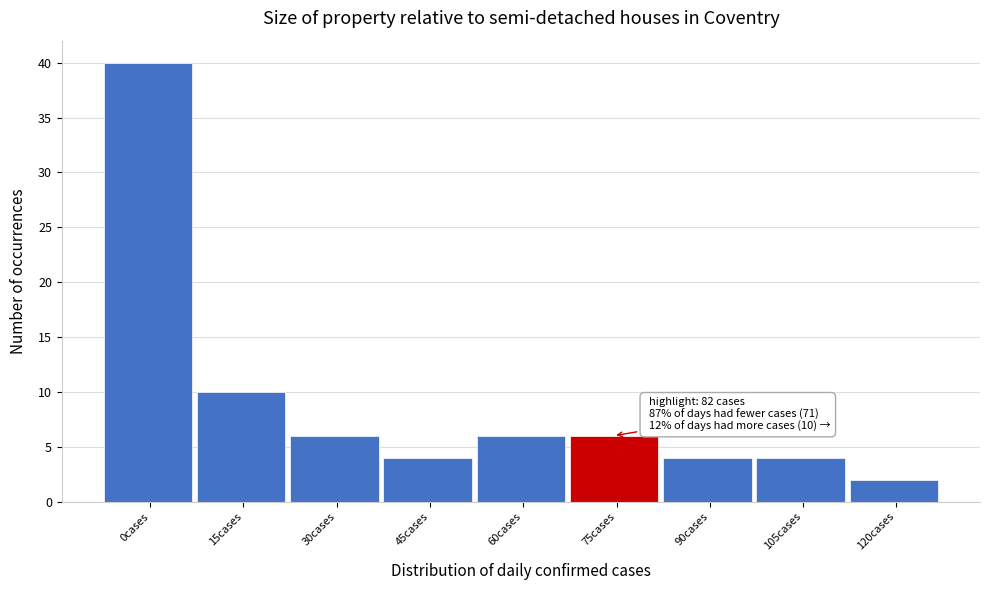

Reading left to right, what are all the values shown in this chart?

0cases=40	15cases=10	30cases=6	45cases=4	60cases=6	75cases=6	90cases=4	105cases=4	120cases=2